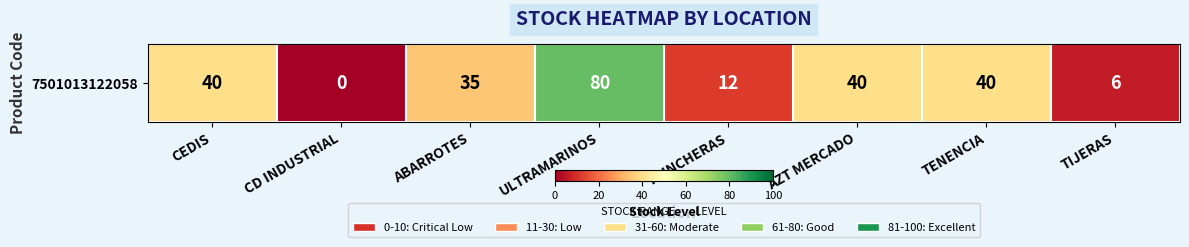

What is the sum of all values?

253